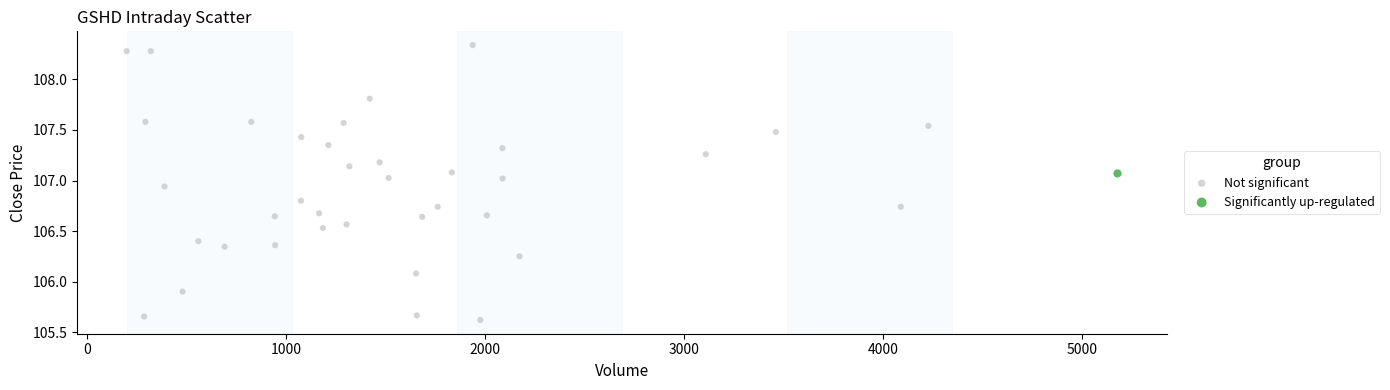

What are all the series names shown in the legend?

Not significant, Significantly up-regulated